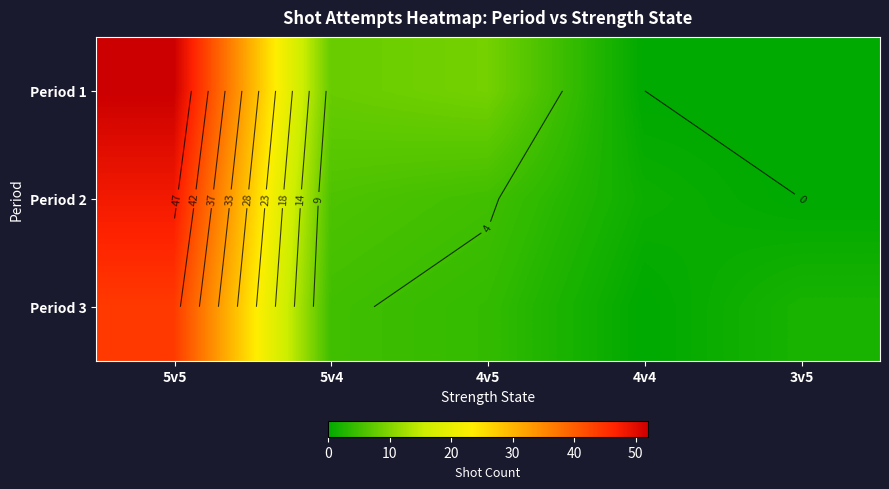

At which label does Period 1 reach its peak?

5v5